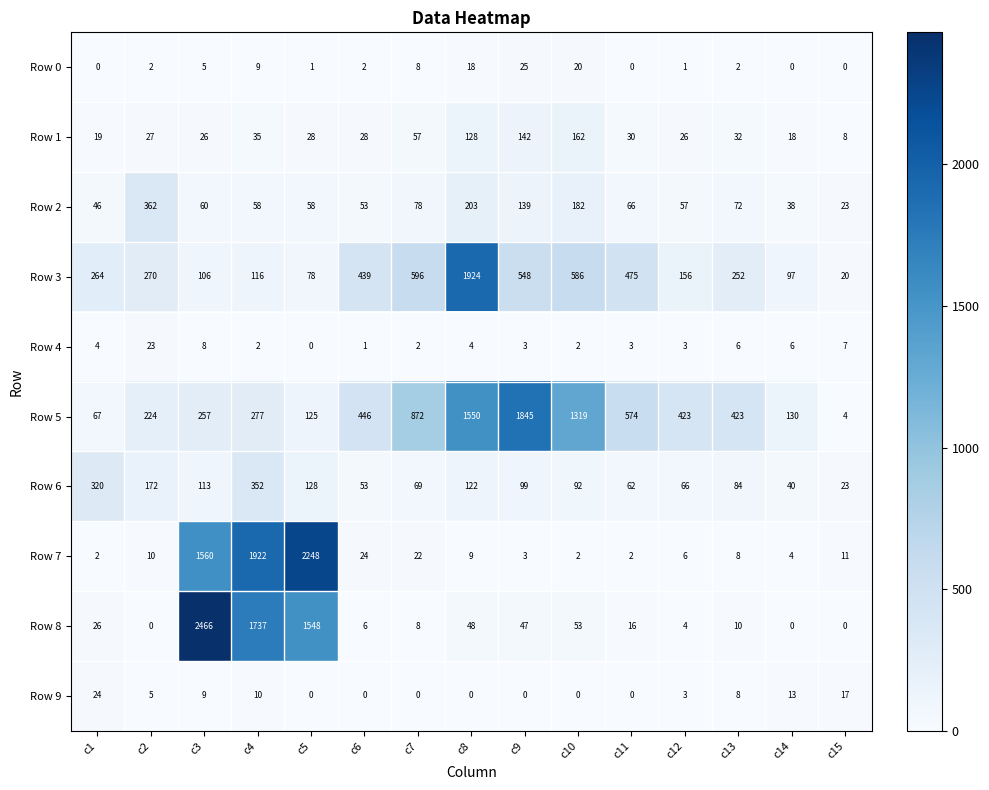

Which series changed the most between c2 and c11?

Row 5